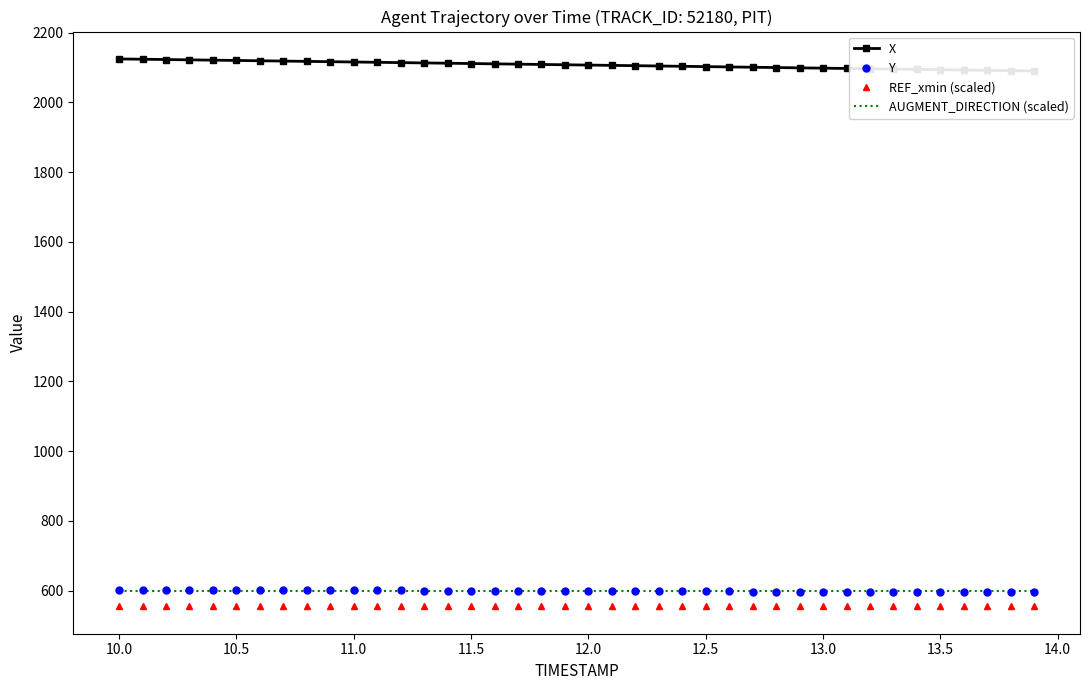

Reading right to left, list all the values displayed in this chart.

X: 2090.1	2091.0	2091.9	2092.8	2093.7	2094.6	2095.4	2096.3	2097.2	2098.1	2099.0	2099.9	2100.8	2101.7	2102.6	2103.4	2104.3	2105.2	2106.1	2107.0	2107.8	2108.7	2109.6	2110.5	2111.4	2112.3	2113.2	2114.0	2114.9	2115.8	2116.7	2117.6	2118.4	2119.3	2120.2	2121.1	2122.0	2122.8	2123.7	2124.6
Y: 595.4	595.5	595.7	595.9	596.0	596.2	596.4	596.6	596.8	596.9	597.1	597.3	597.5	597.7	597.9	598.1	598.3	598.5	598.7	598.9	599.1	599.3	599.5	599.7	599.9	600.1	600.3	600.5	600.7	601.0	601.2	601.4	601.6	601.8	602.0	602.2	602.4	602.6	602.8	603.0
REF_xmin (scaled): 555.0	555.0	555.0	555.0	555.0	555.0	555.0	555.0	555.0	555.0	555.0	555.0	555.0	555.0	555.0	555.0	555.0	555.0	555.0	555.0	555.0	555.0	555.0	555.0	555.0	555.0	555.0	555.0	555.0	555.0	555.0	555.0	555.0	555.0	555.0	555.0	555.0	555.0	555.0	555.0
AUGMENT_DIRECTION (scaled): 599.0	599.0	599.0	599.0	599.0	599.0	599.0	599.0	599.0	599.0	599.0	599.0	599.0	599.0	599.0	599.0	599.0	599.0	599.0	599.0	599.0	599.0	599.0	599.0	599.0	599.0	599.0	599.0	599.0	599.0	599.0	599.0	599.0	599.0	599.0	599.0	599.0	599.0	599.0	599.0